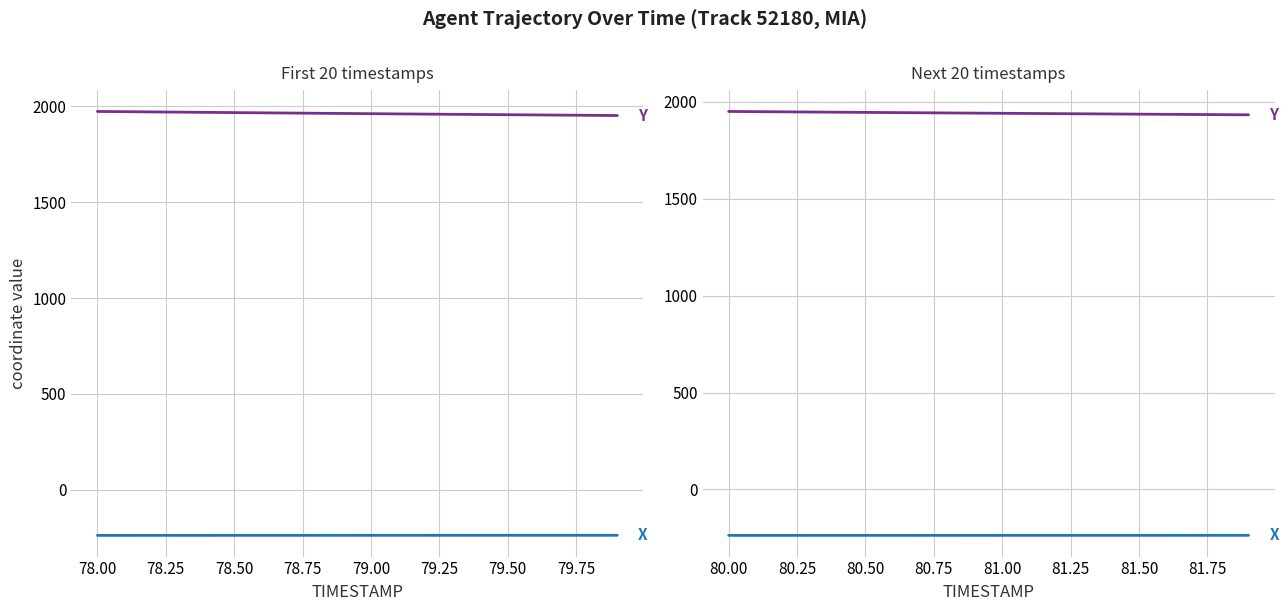

At how many categories does at least one series exceed 296?

20